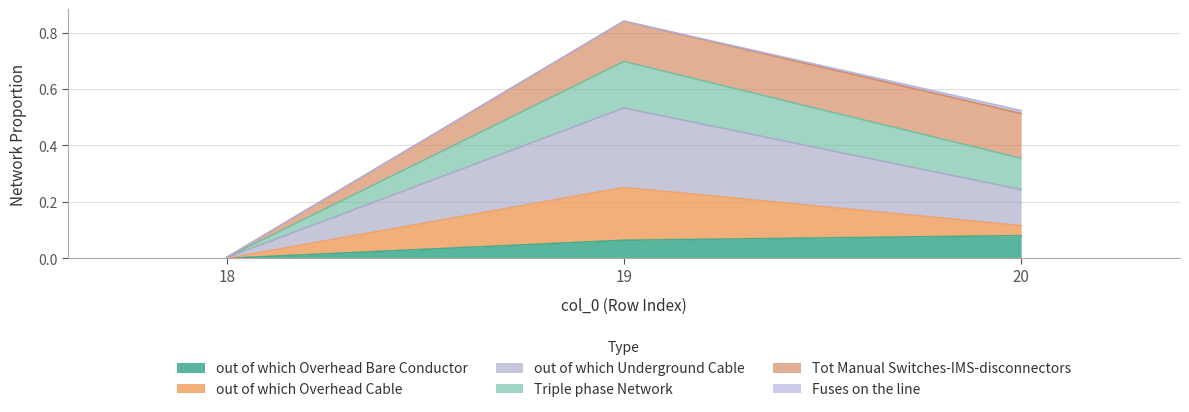

Does the chart have visible grid lines?

Yes